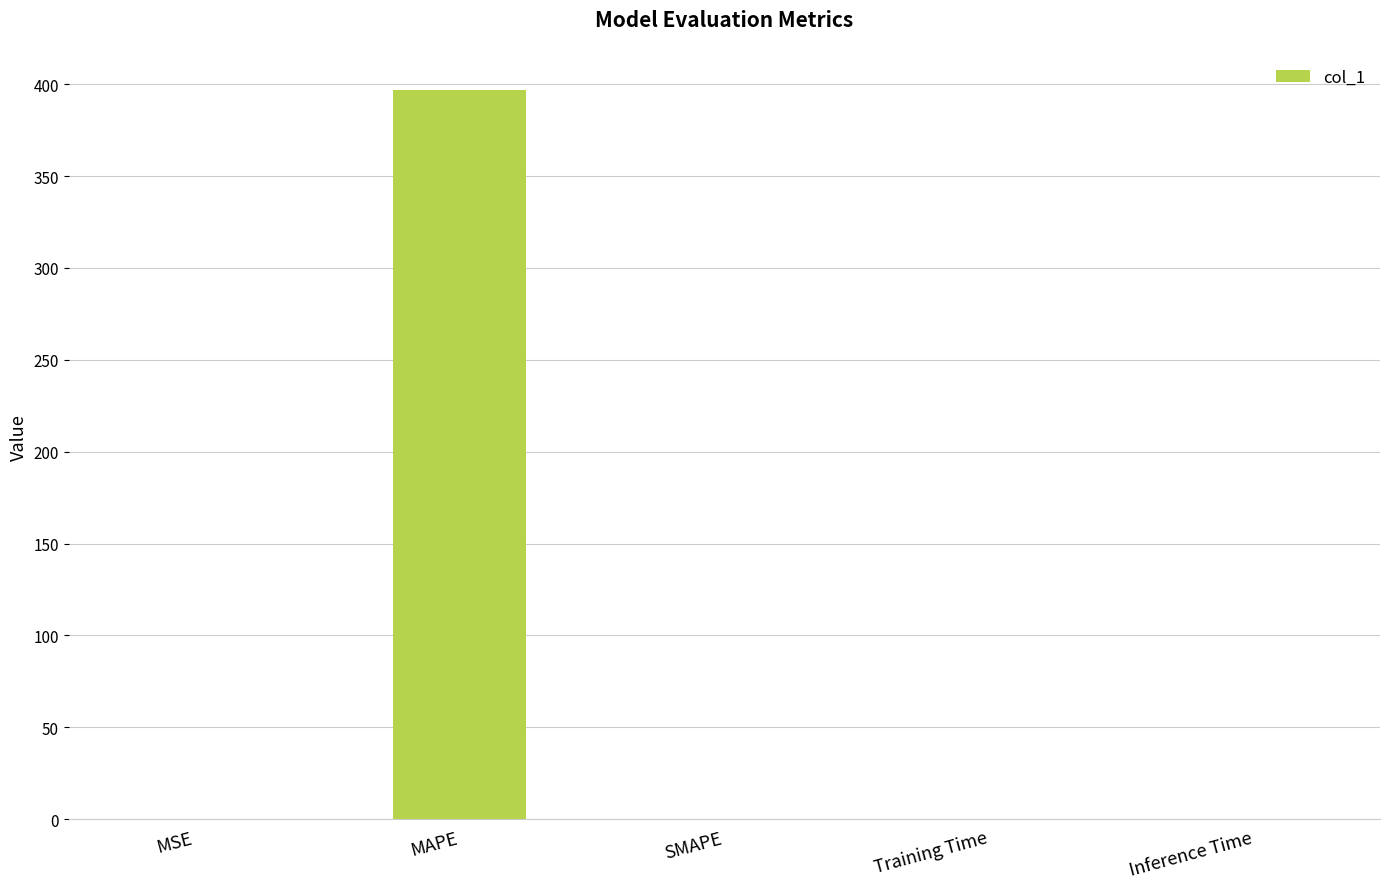

Are the bars horizontal?

No